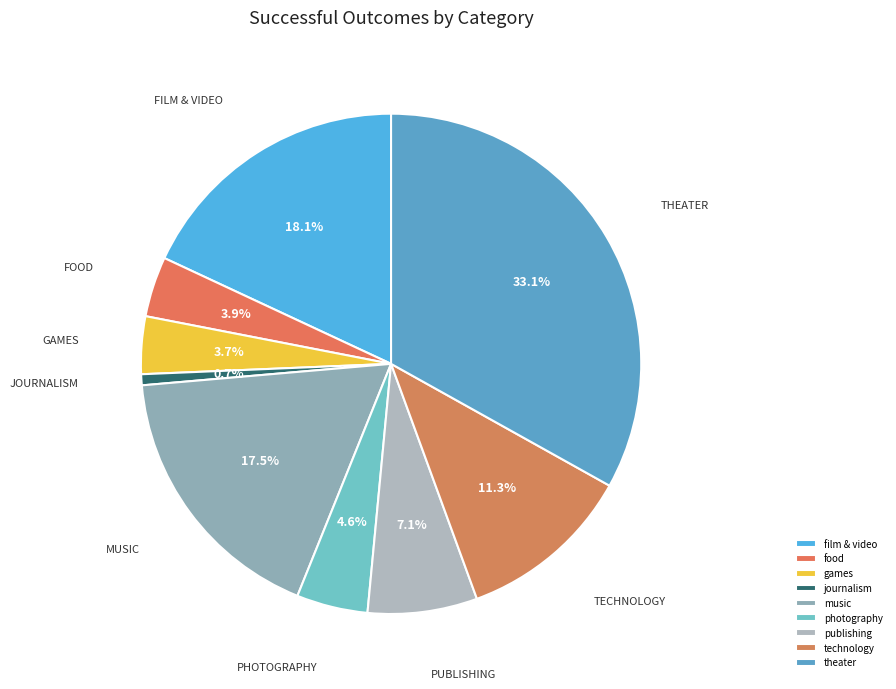

What is the change in value from games to publishing?

+19